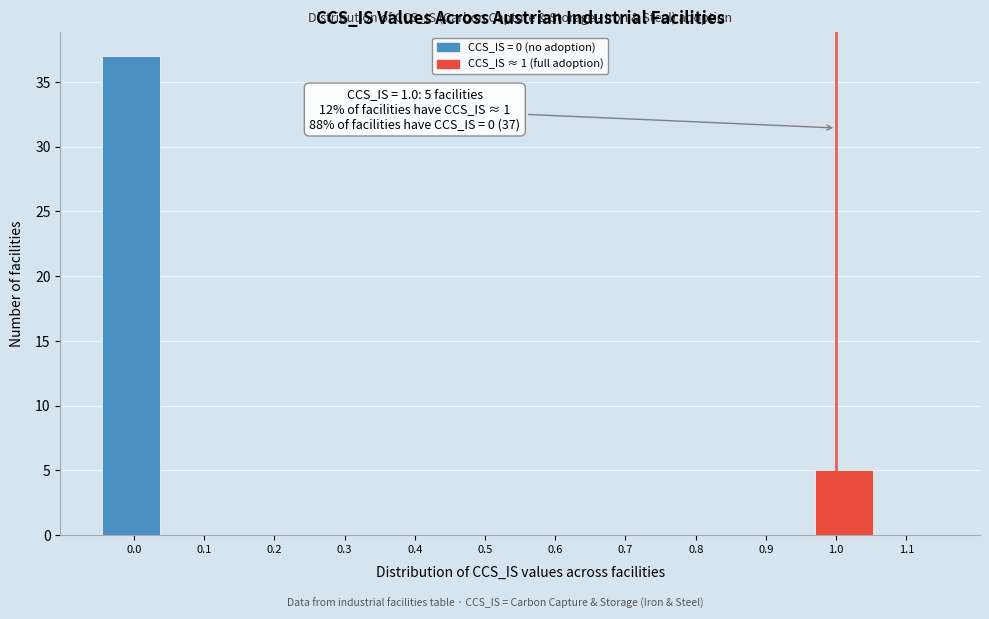

Which range on the x-axis has the tallest bar?

-0.05 to 0.04